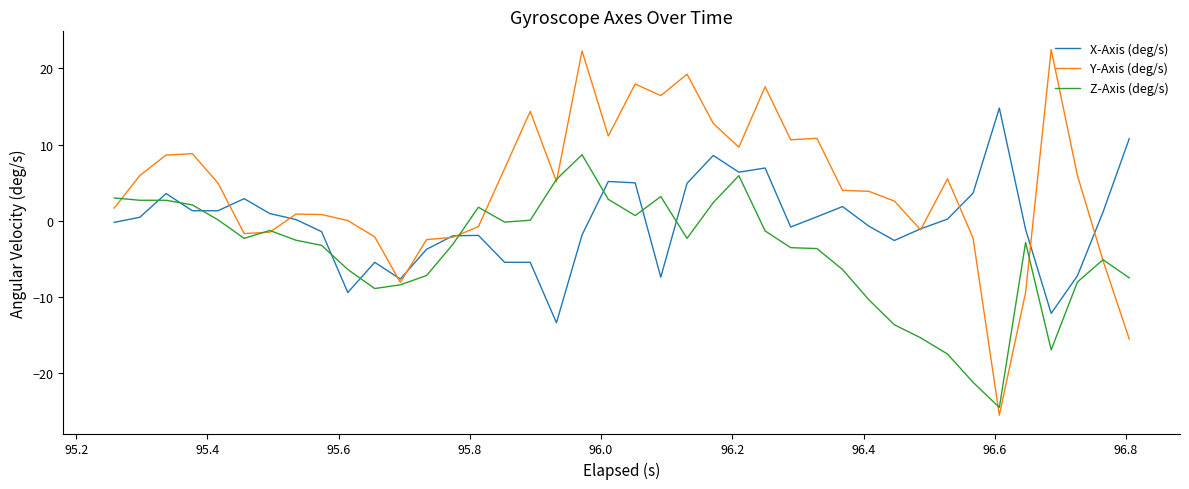

What is the smallest value displayed?

-25.5